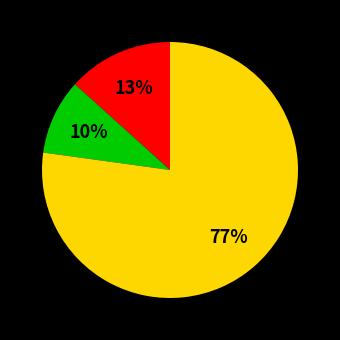

Is there a majority slice in this chart?

Yes